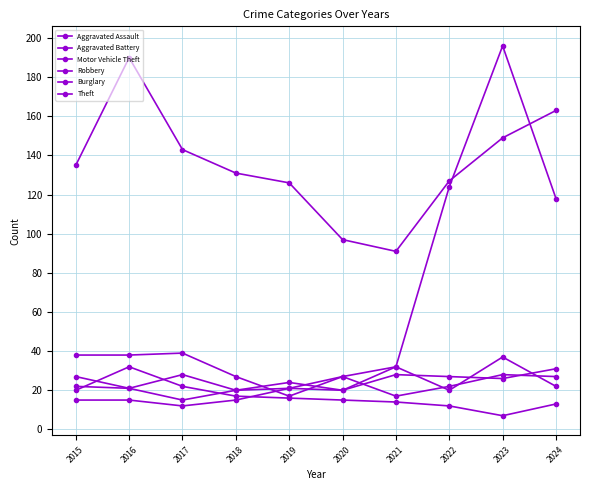

How many series are shown in this chart?

6